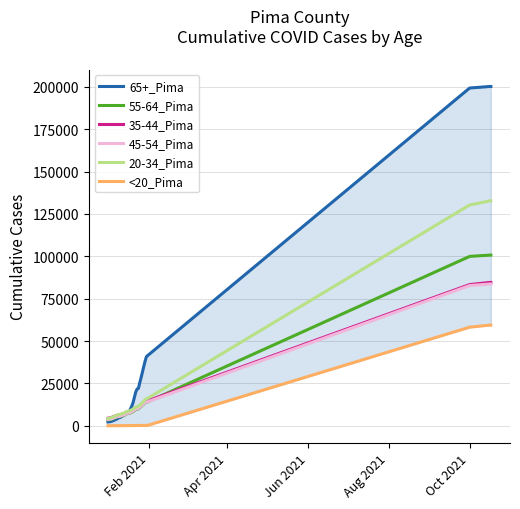

Which series has the largest total across all categories?

65+_Pima